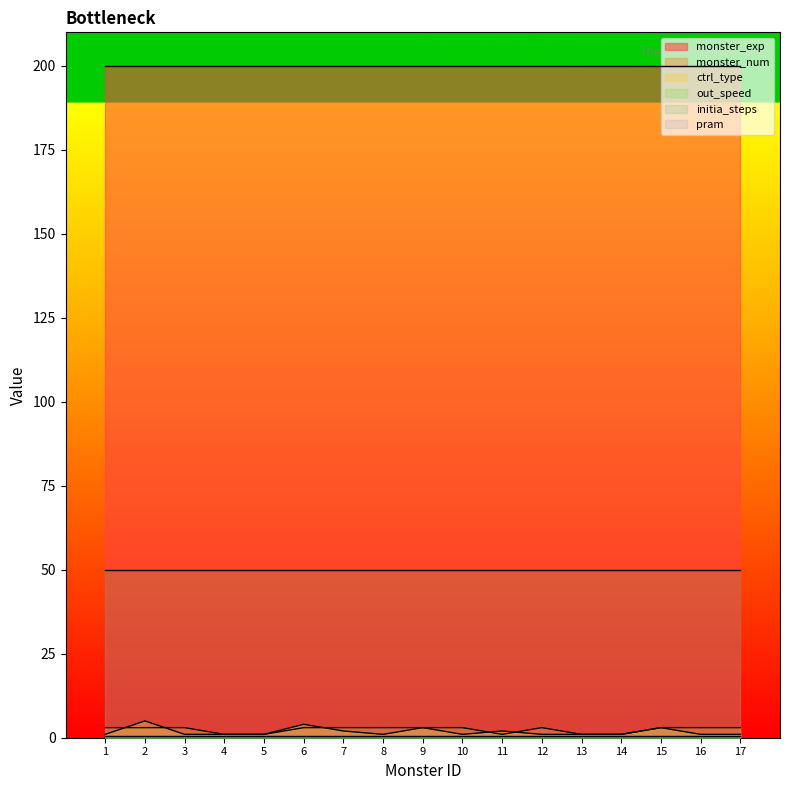

What is the lowest value of the initia_steps series?

50.0